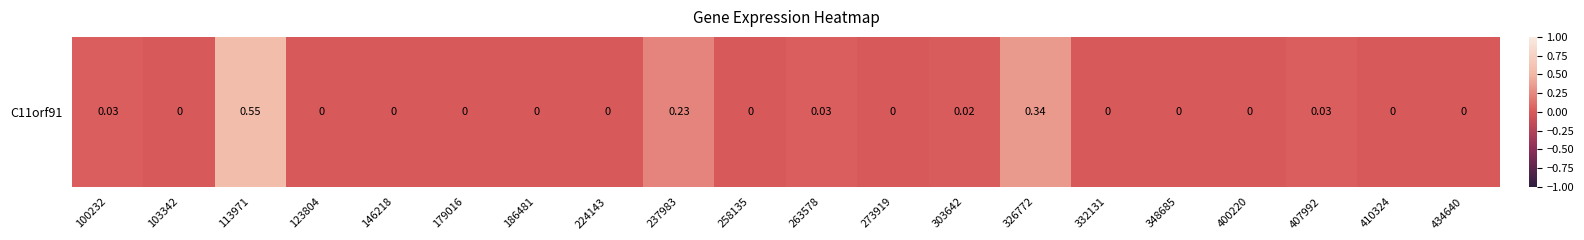

What is the sum of all values?

1.2